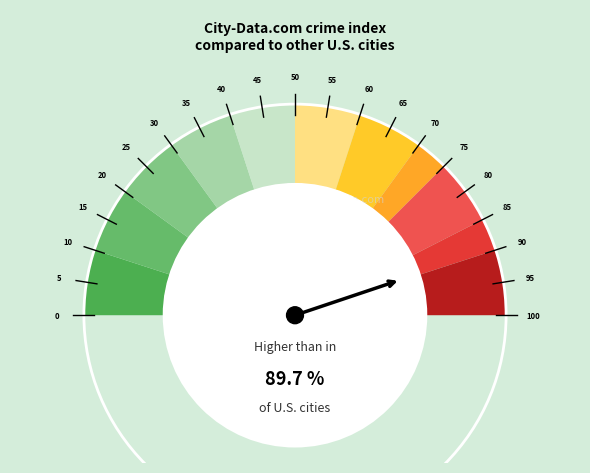

Does any single category account for the majority?

No